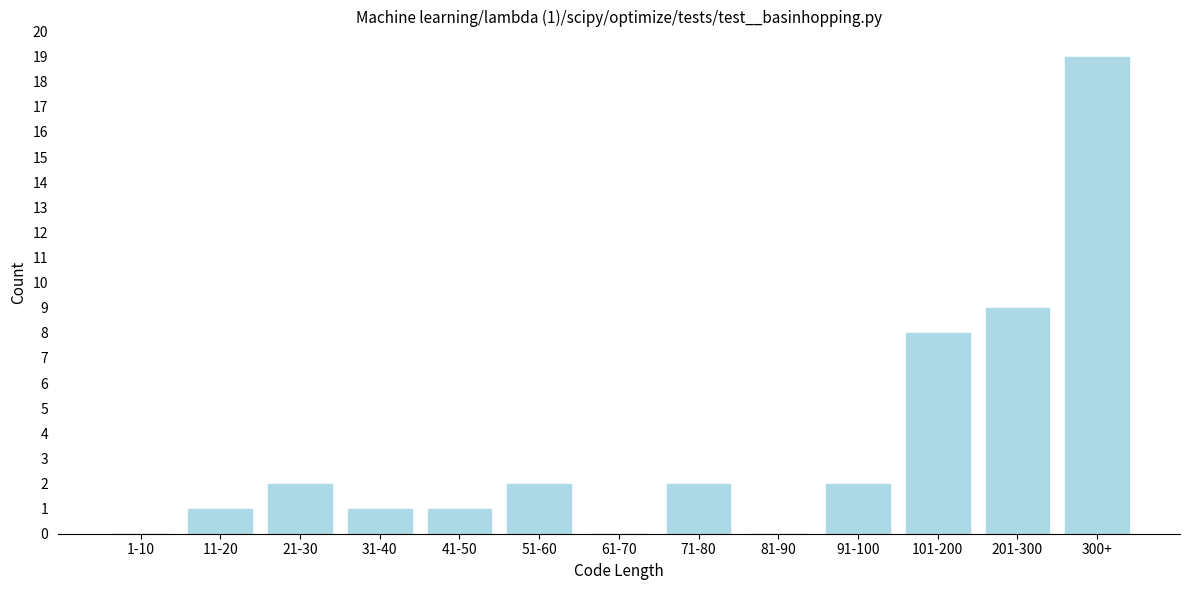

Reading left to right, list all the values displayed in this chart.

1-10=0	11-20=1	21-30=2	31-40=1	41-50=1	51-60=2	61-70=0	71-80=2	81-90=0	91-100=2	101-200=8	201-300=9	300+=19